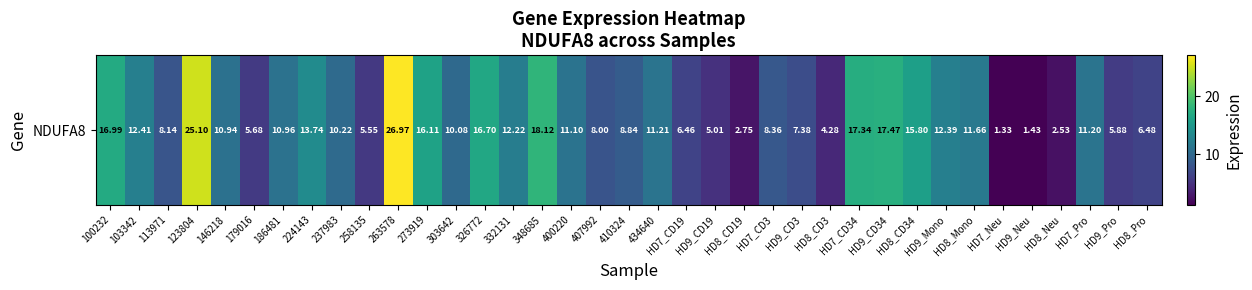

The value at 303642 is 3.6. True or false?

False